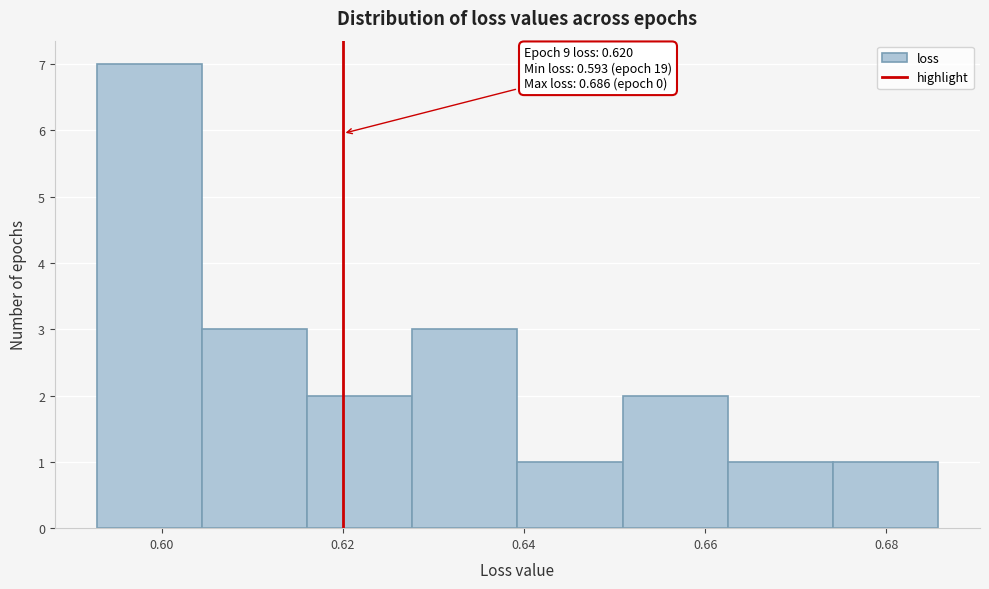

Which range on the x-axis has the tallest bar?

0.592 to 0.604